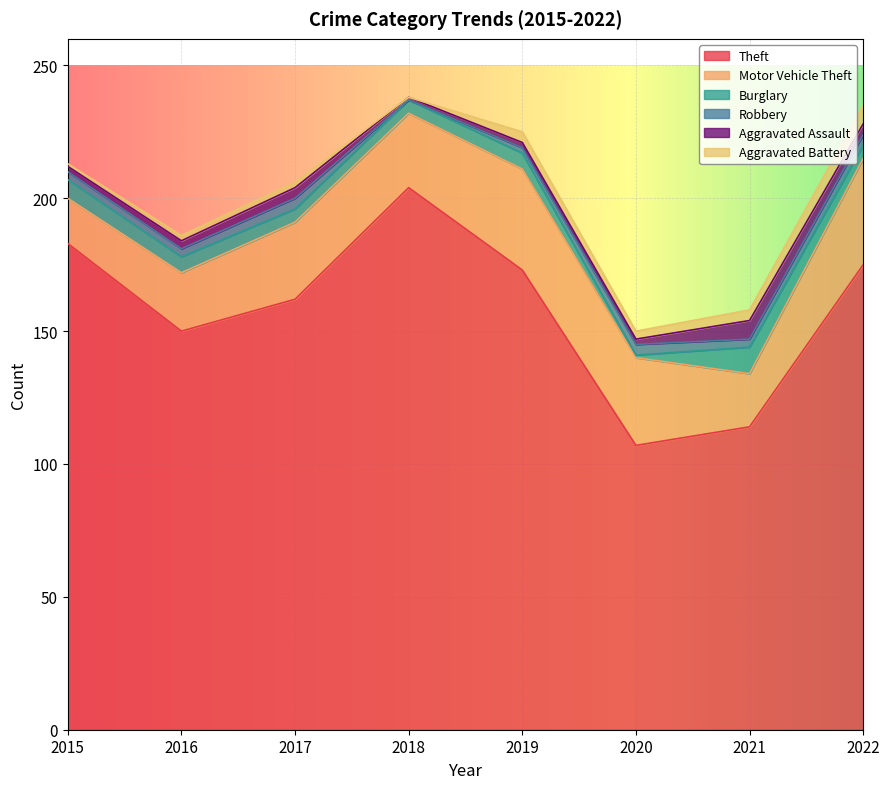

Count the Aggravated Assault values in the range 2 to 4.

6